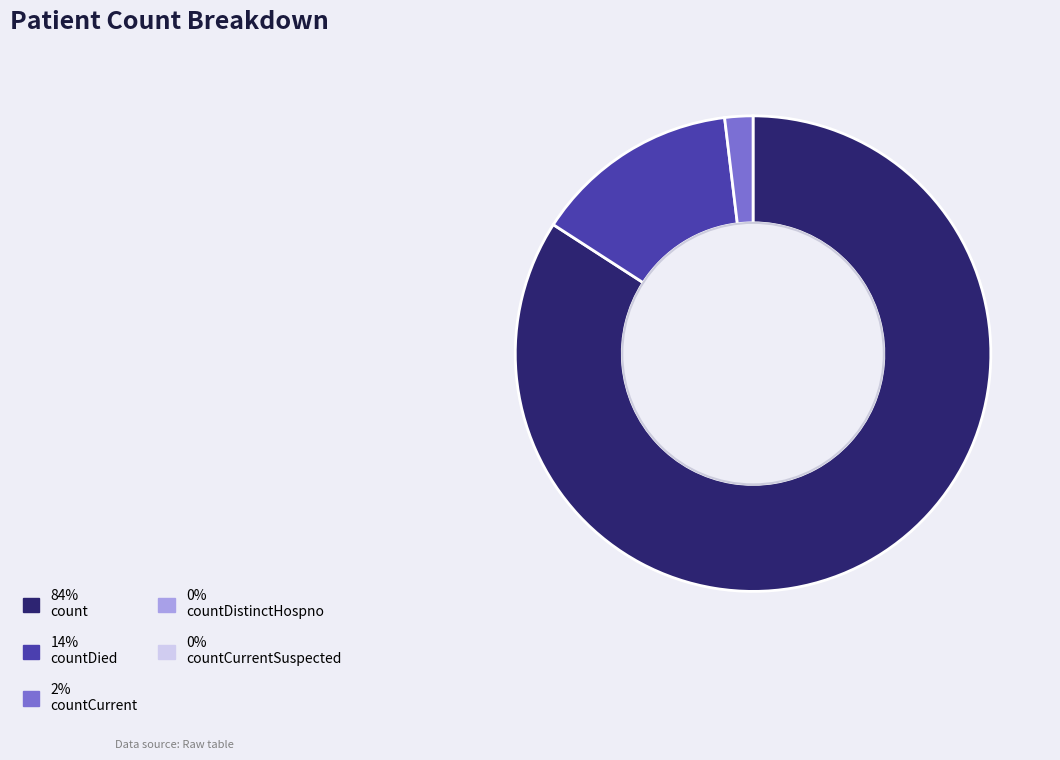

Is there any slice that represents more than half of the pie?

Yes